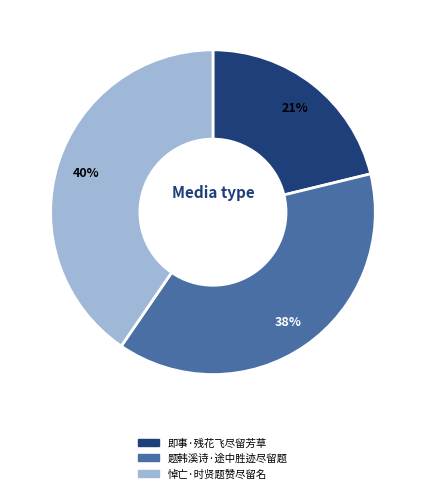

Rank the categories by value from highest to lowest.

悼亡·时贤题赞尽留名, 题韩溪诗·途中胜迹尽留题, 即事·残花飞尽留芳草